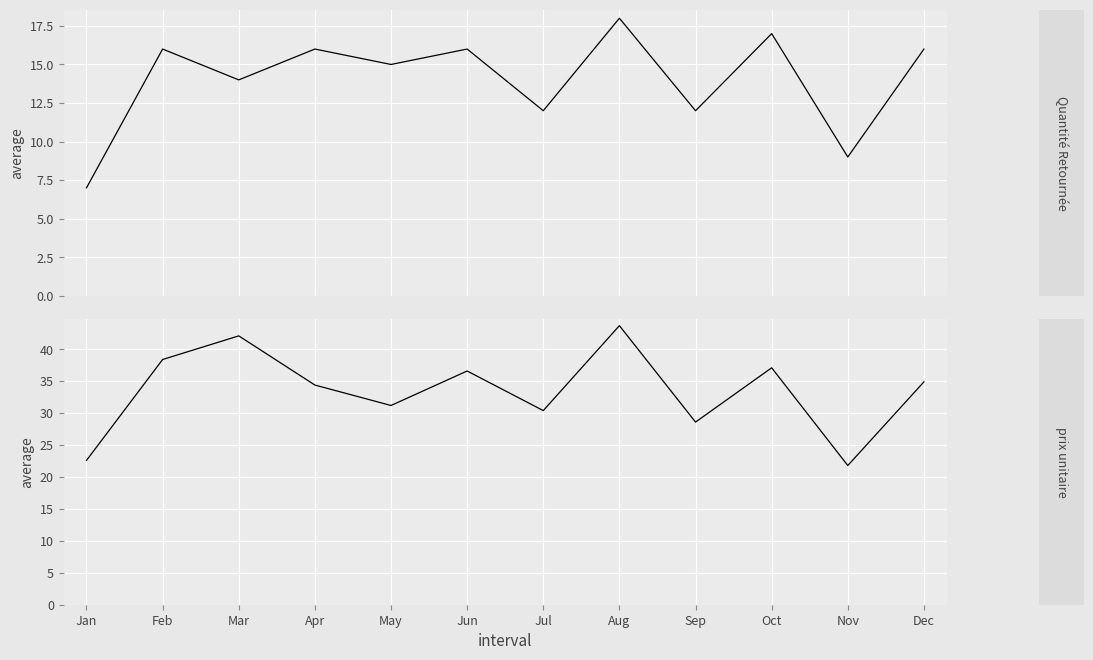

How many lines are shown in the chart?

2